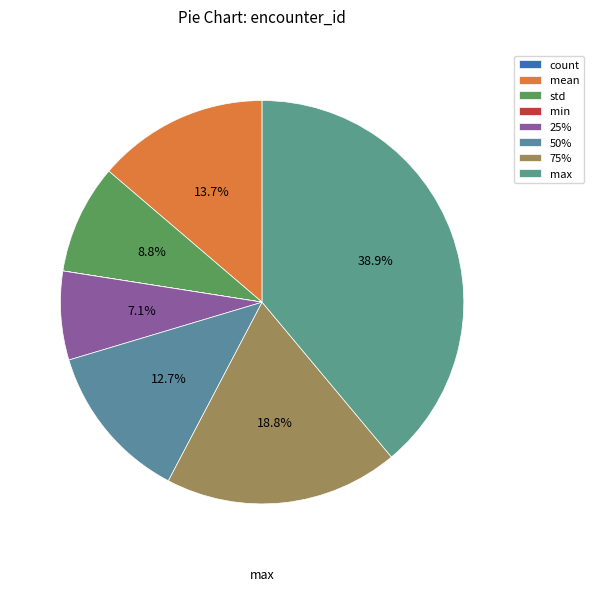

Is there any slice that represents more than half of the pie?

No